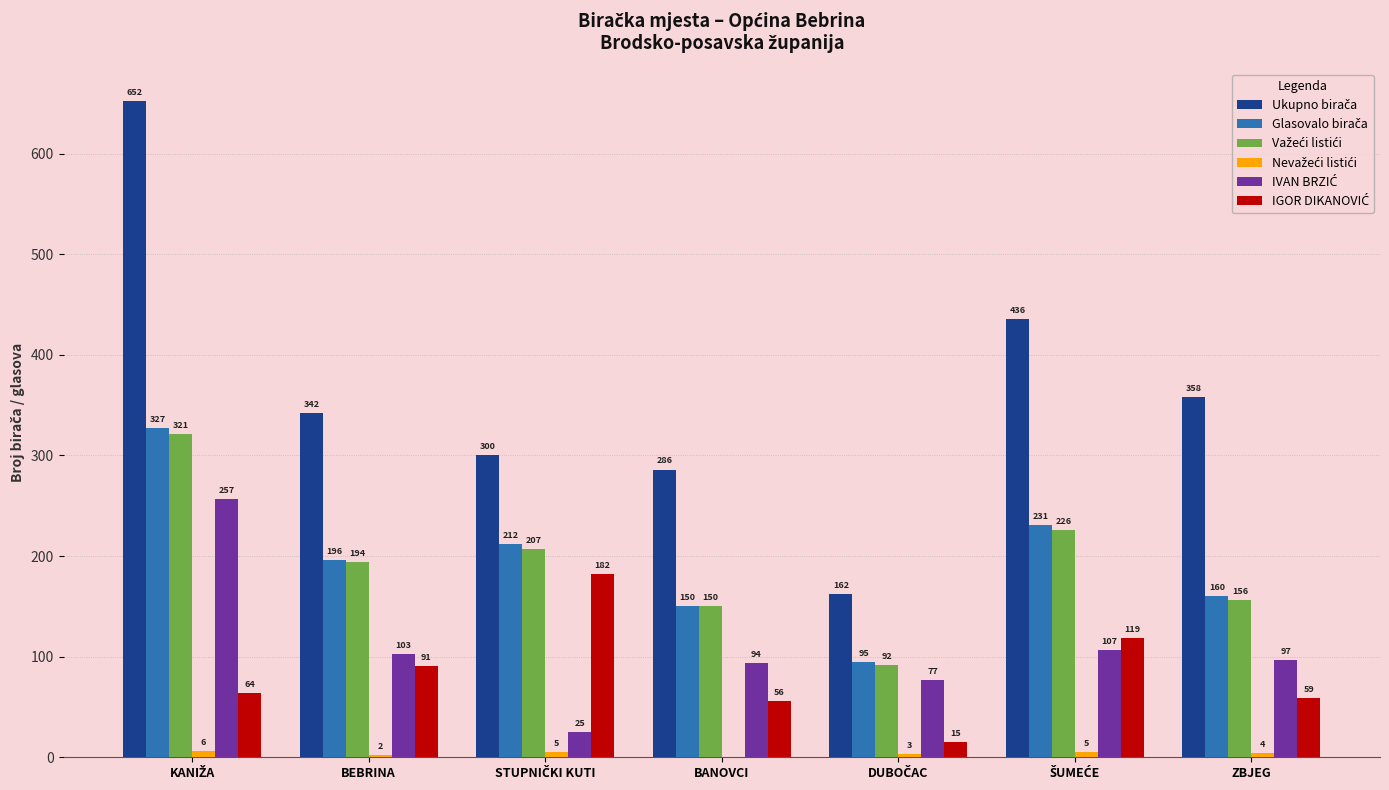

How many groups of bars are there?

7